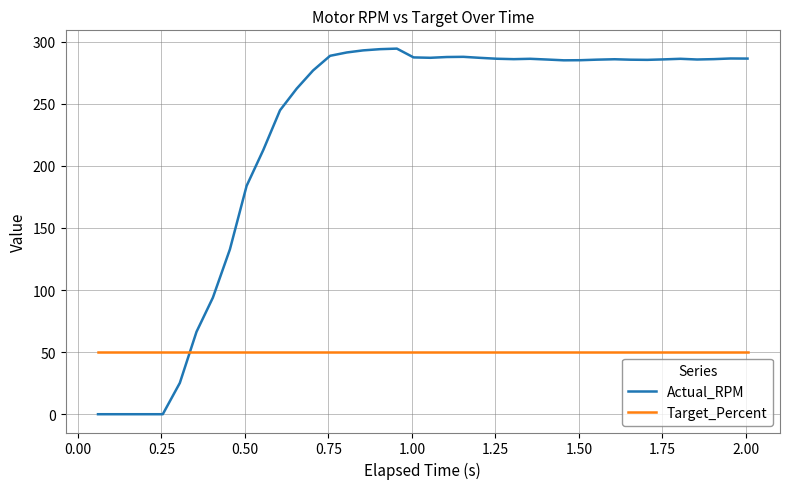

List the series in order of their overall mean, lowest first.

Target_Percent, Actual_RPM